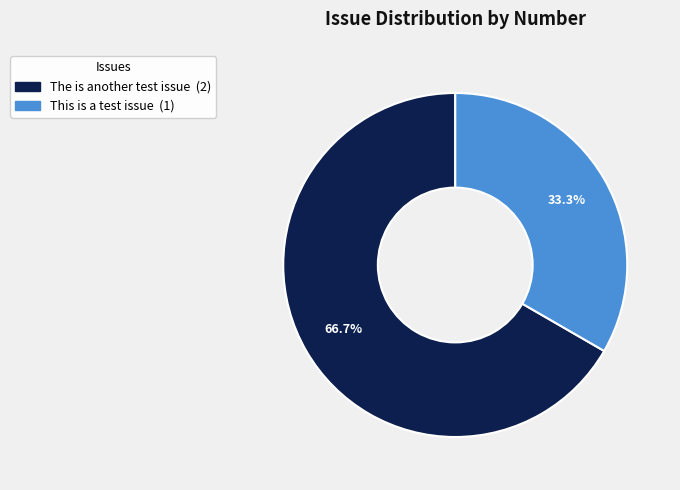

The This is a test issue slice represents 33% of the pie. True or false?

True